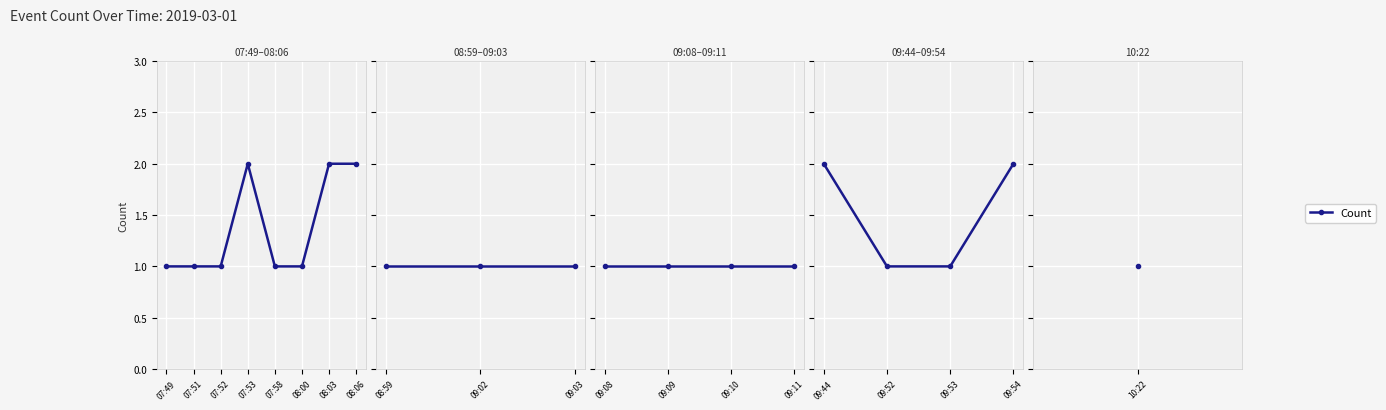

Which label corresponds to the smallest value in the chart?

09:52